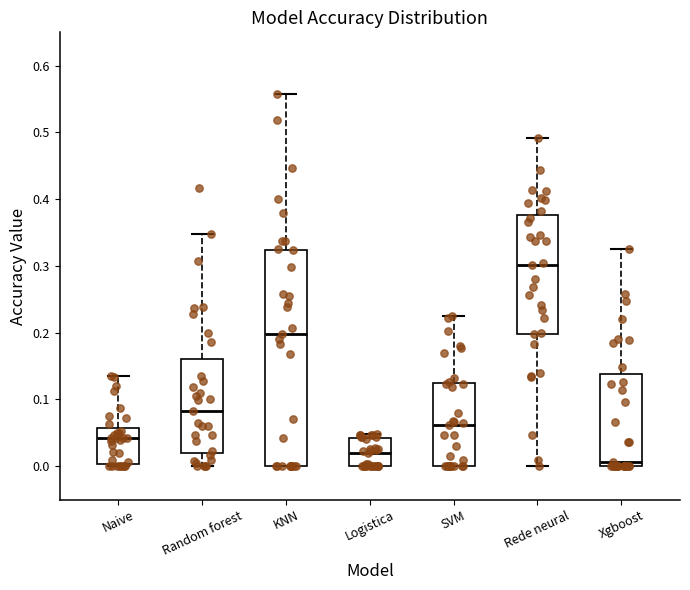

Which box's median line is the highest?

Rede neural